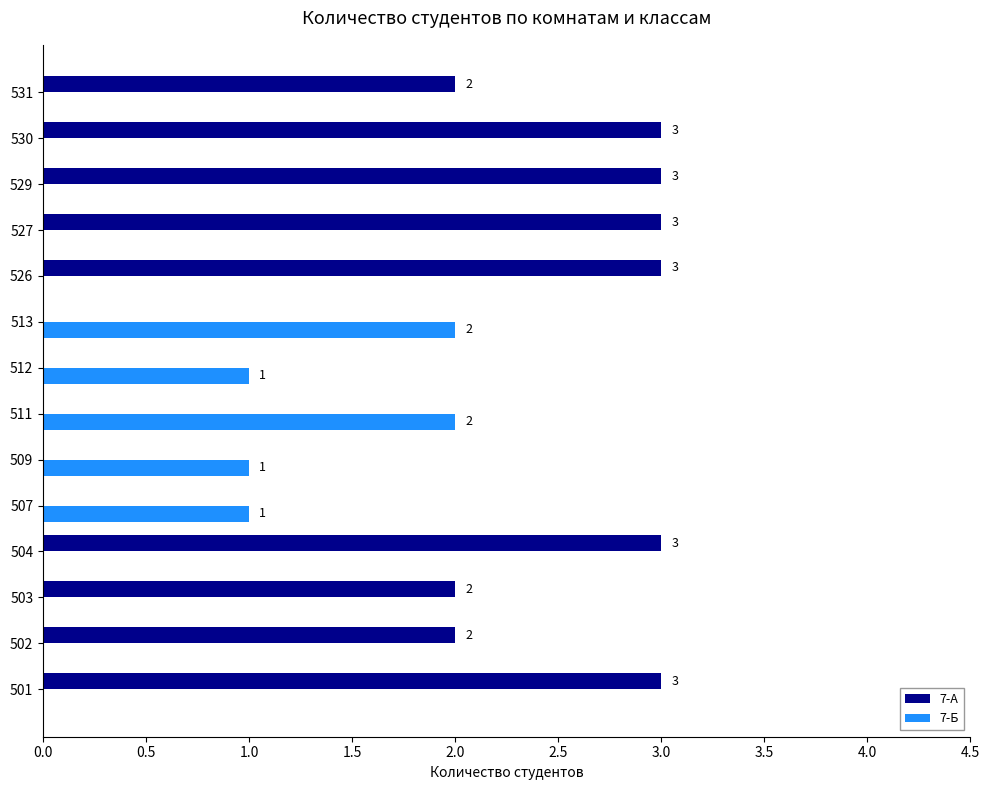

How many positive values does the 7-Б series have?

5